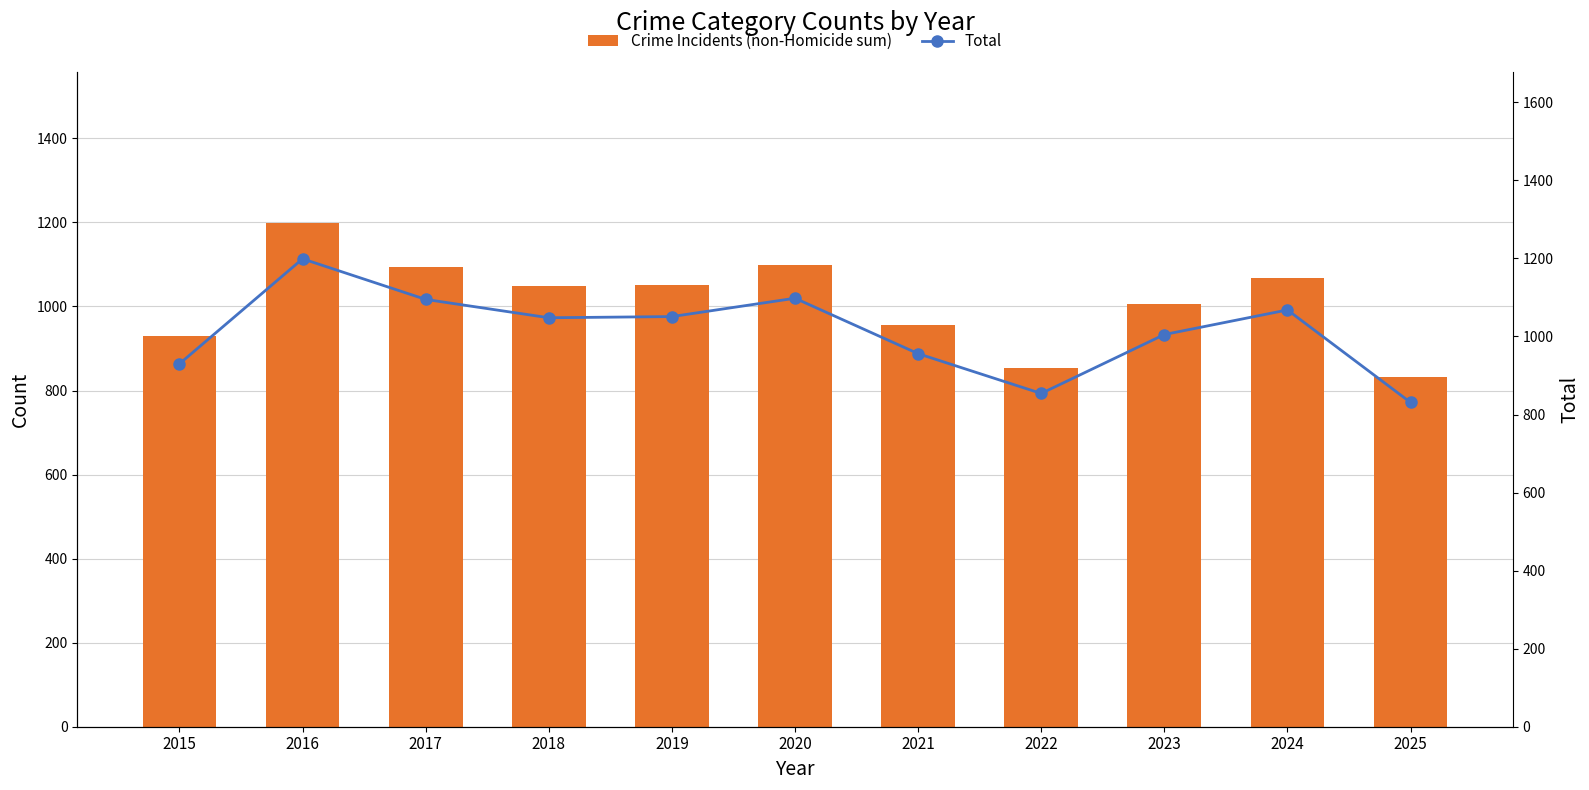

What is the highest value of the Total series?

1199